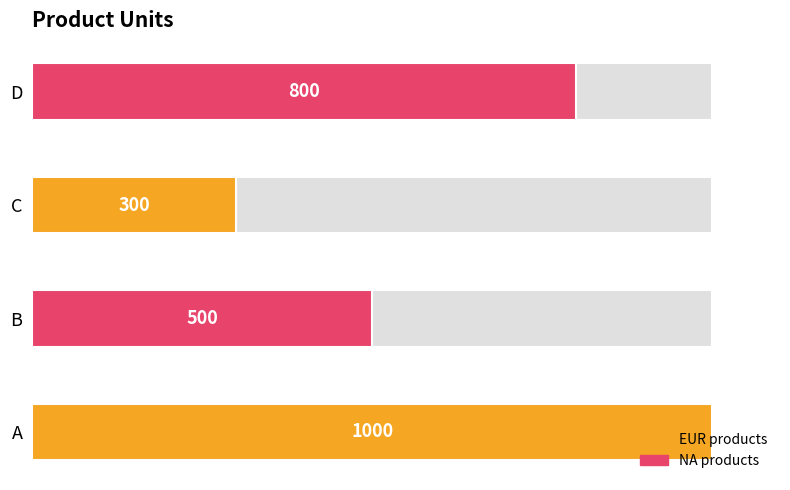

How many values are between 500 and 1000?

3